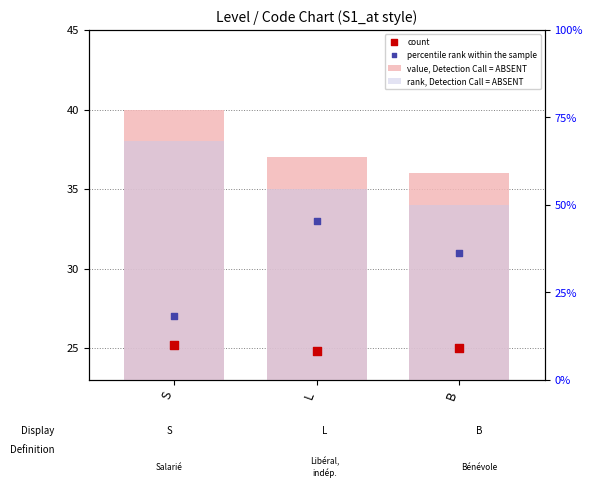

At which category is the sum across all series the highest?

S